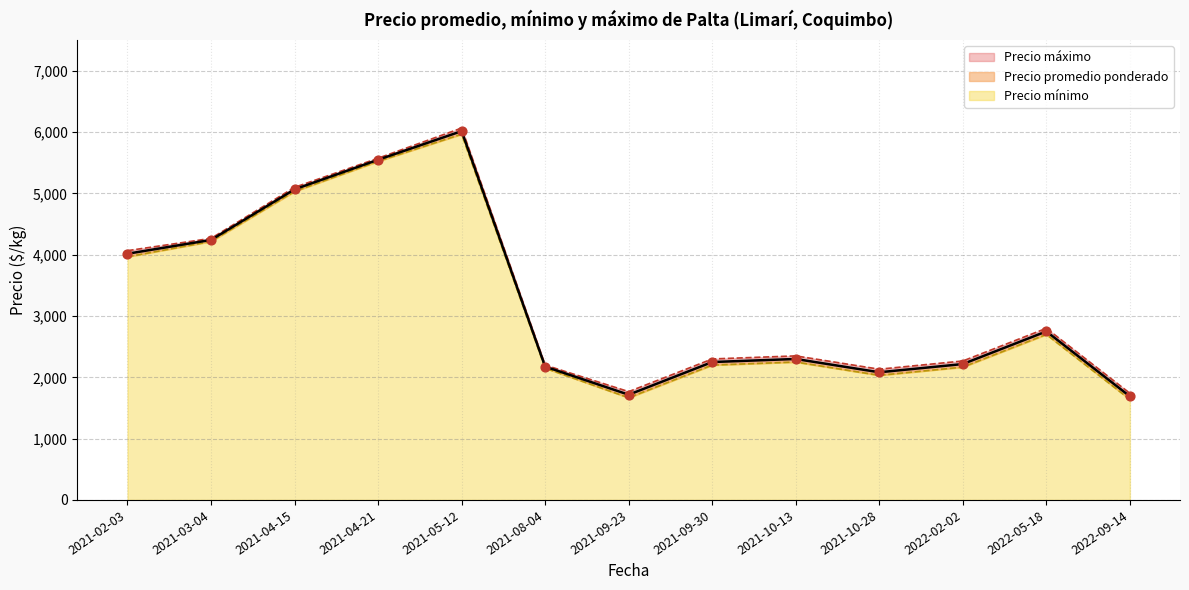

Which series has the largest total across all categories?

Precio máximo